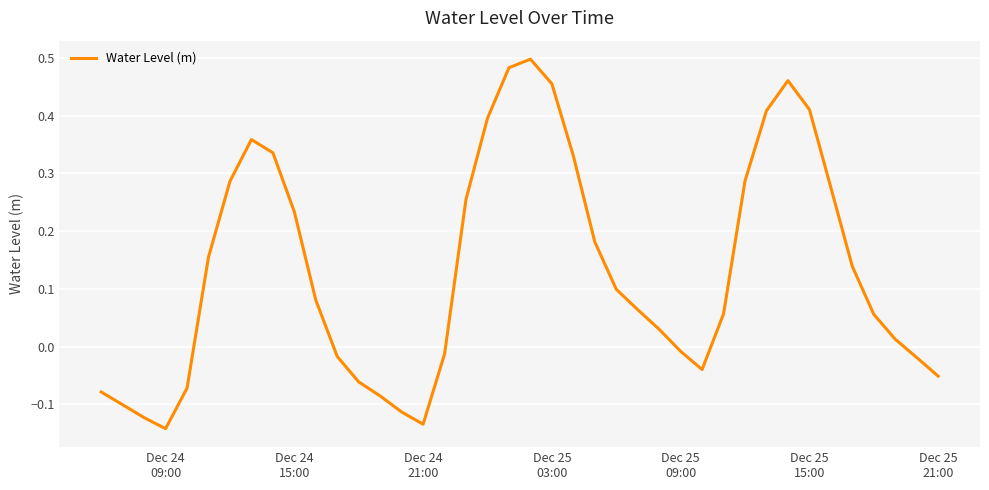

What is the difference between the maximum and minimum values?

0.6